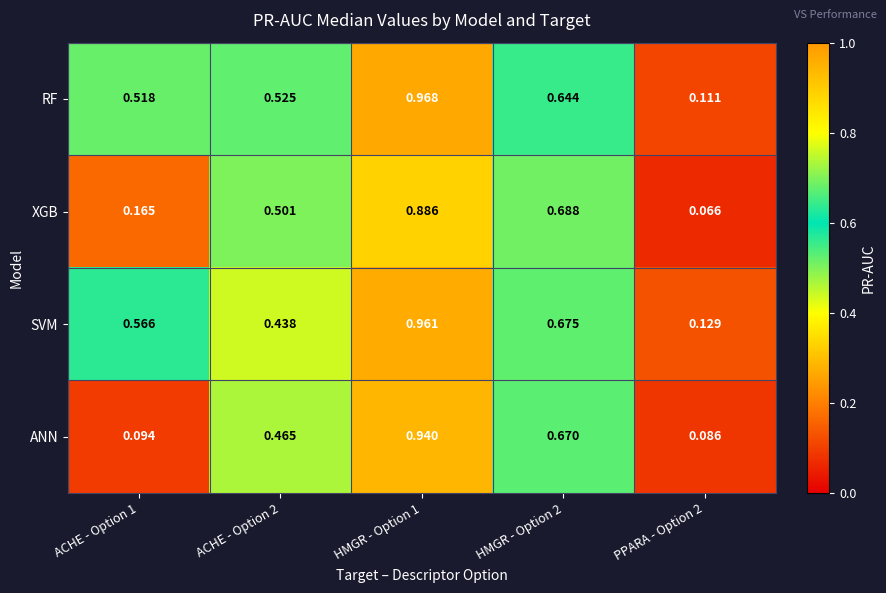

Which series changed the most between ACHE - Option 2 and HMGR - Option 1?

SVM